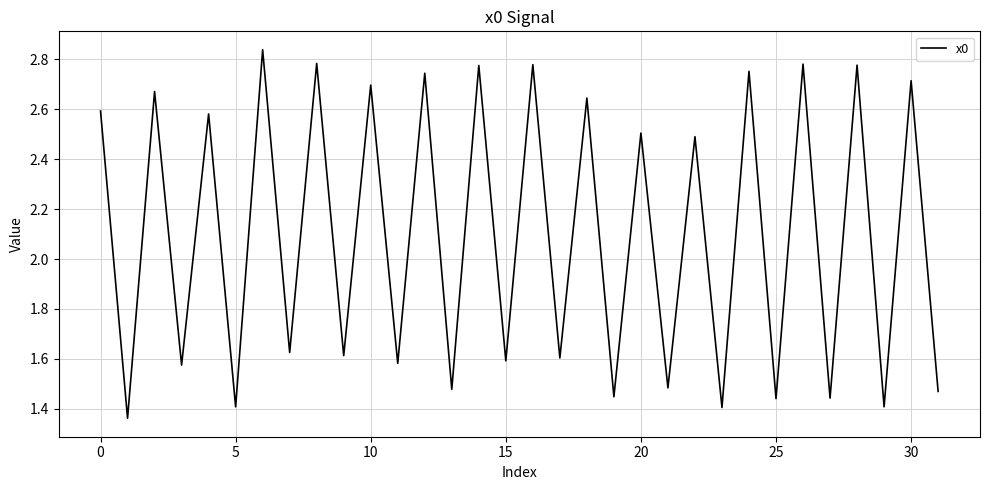

How many values are between 1 and 2?

16